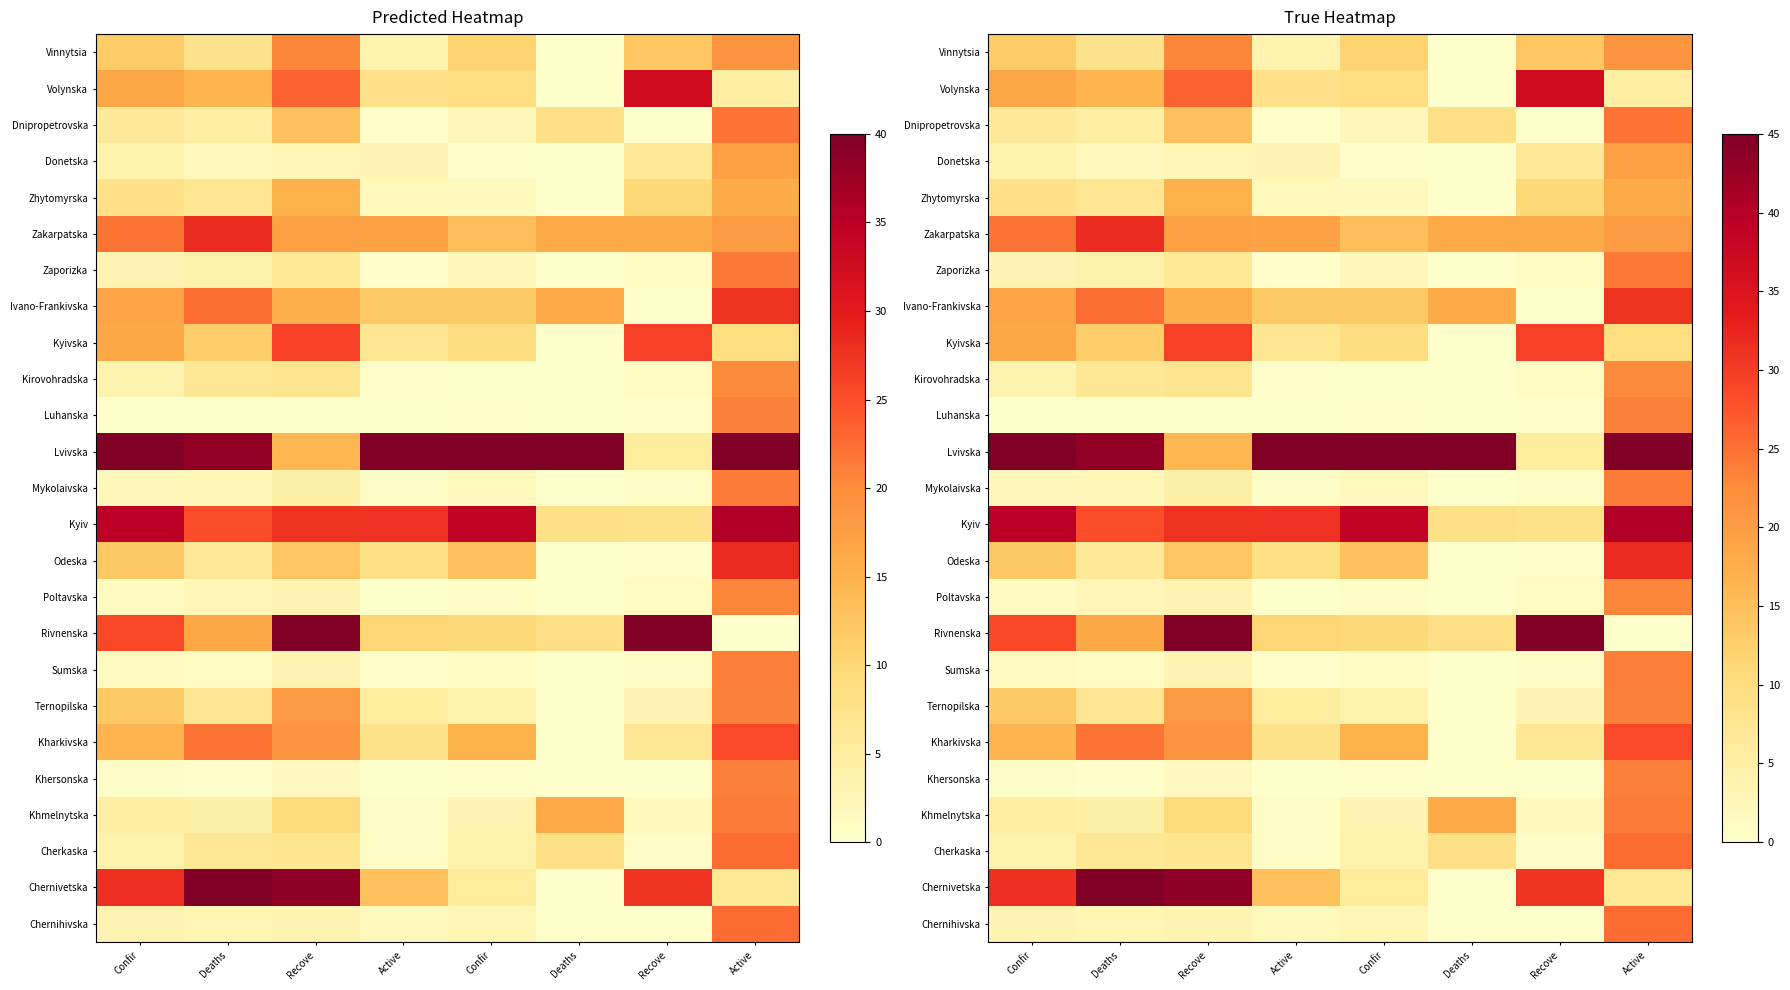

What is the difference between the maximum and minimum values in the Ternopilska series?

23.7